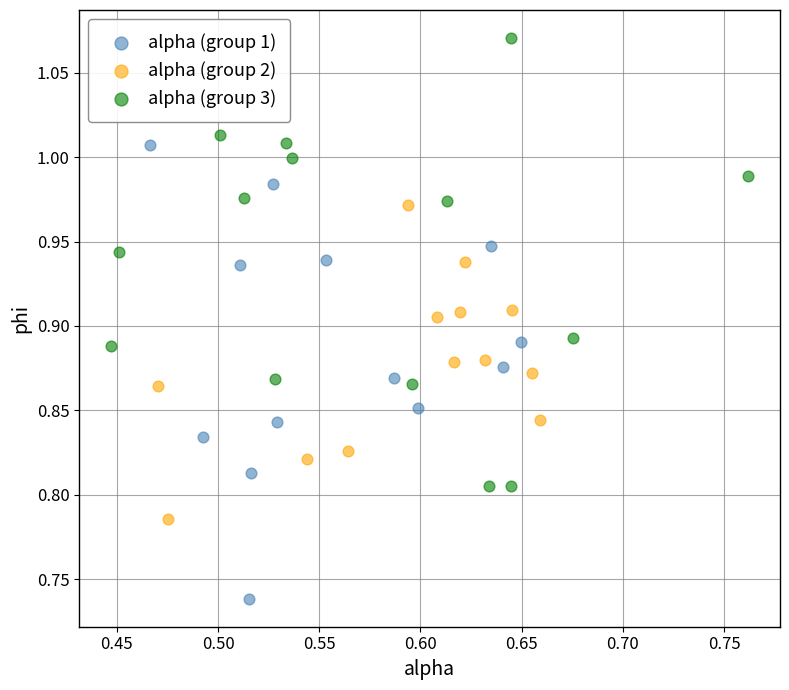

Which series reaches the maximum Y coordinate?

alpha (group 3)